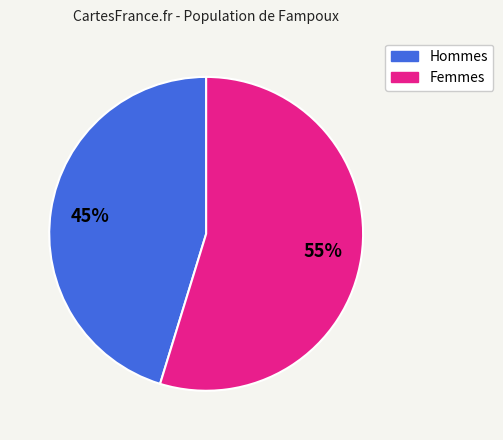

To the nearest percent, what is the average slice percentage?

50%